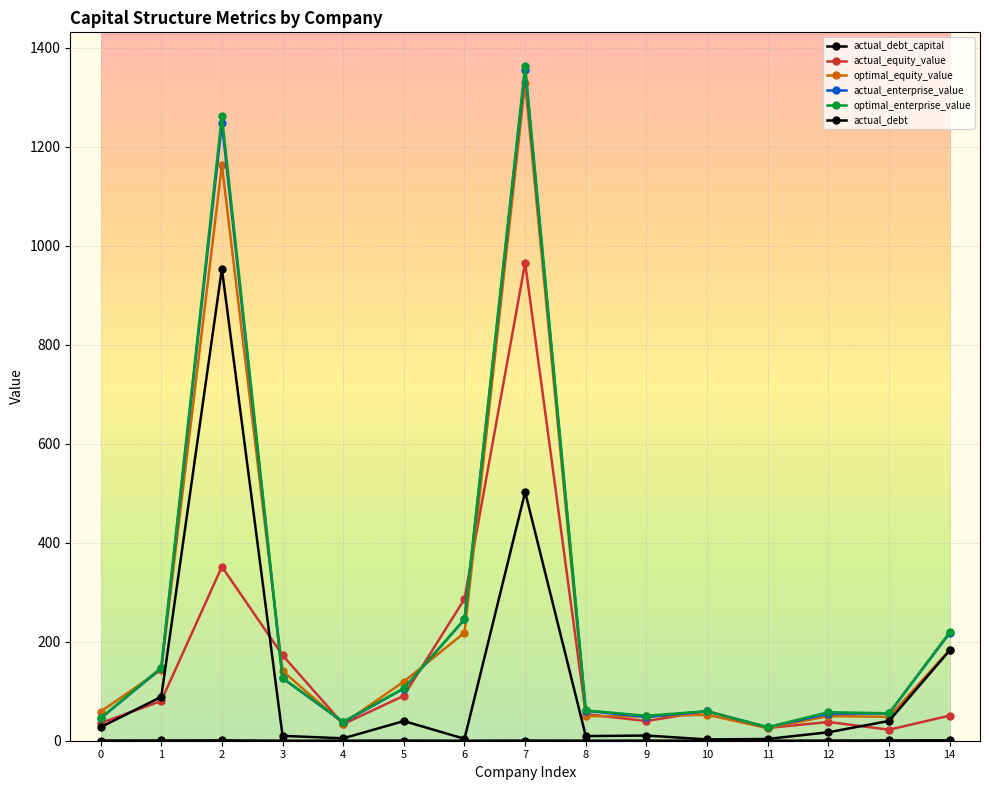

What is the difference between the maximum and minimum values in the optimal_enterprise_value series?

1335.9